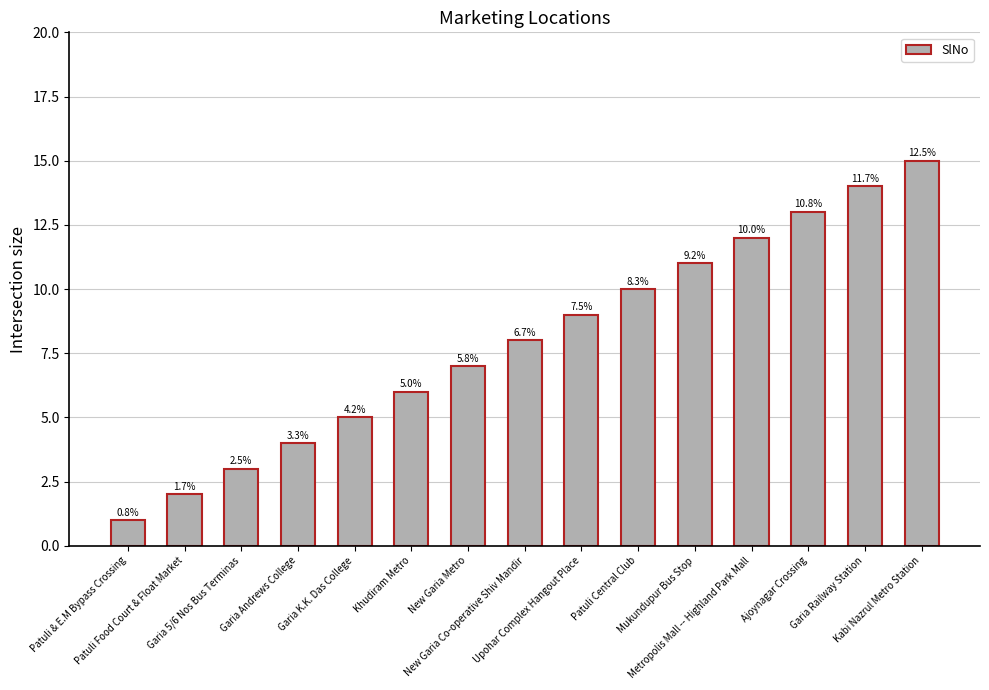

What is the greatest value displayed?

15